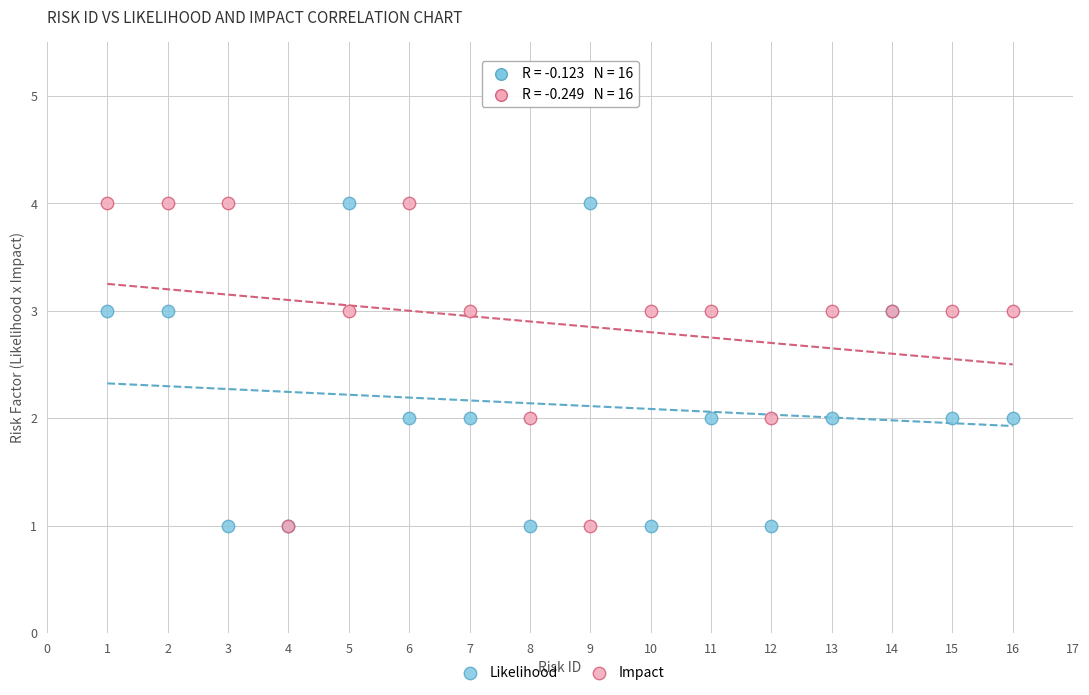

What are all the series names shown in the legend?

Likelihood, Impact